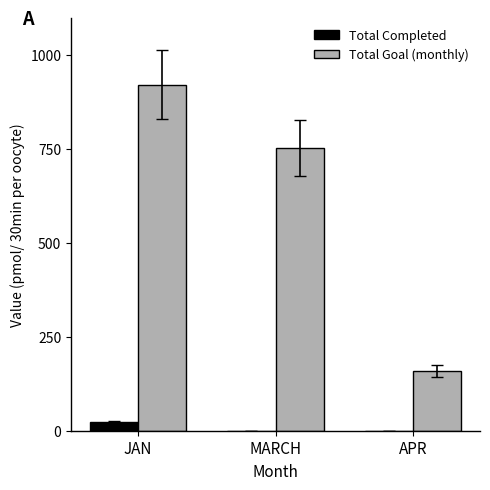

At which category is the sum across all series the highest?

JAN